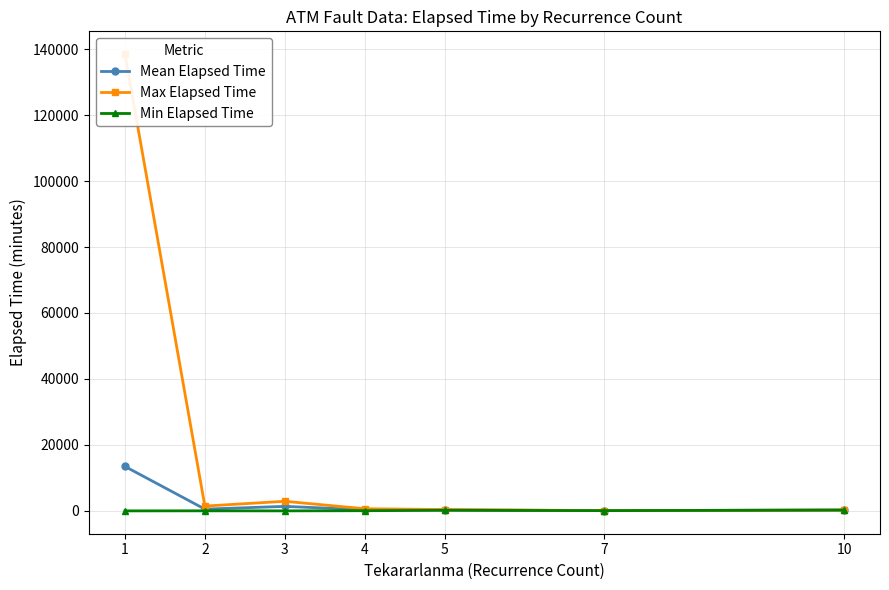

The Mean Elapsed Time series shows 352.5 at 4. True or false?

True